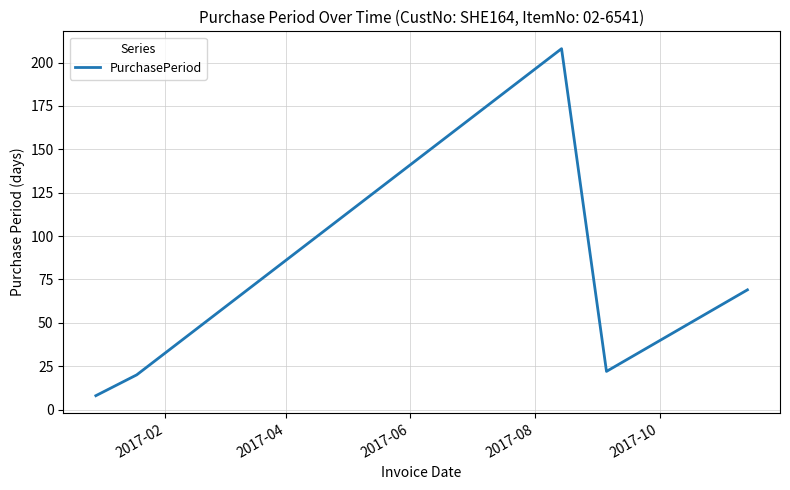

What is the sum of all values?

327